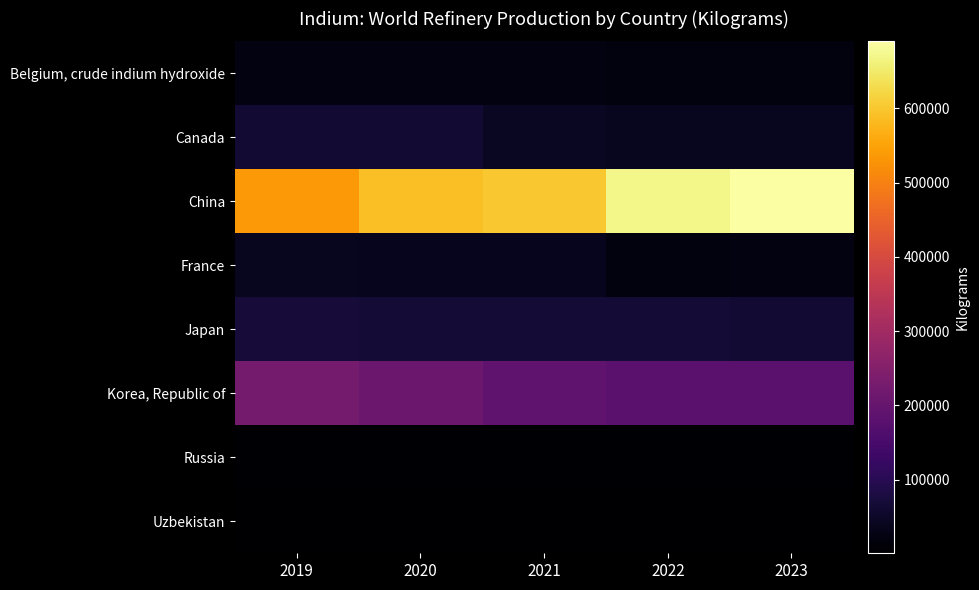

At which category is the sum across all series the highest?

2023